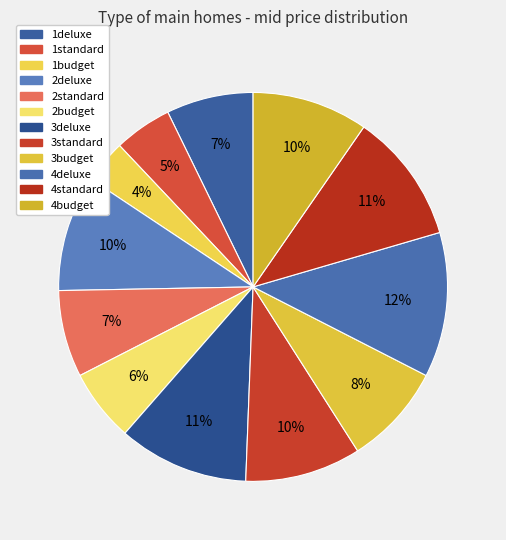

What percentage is NOT represented by 4budget?

90.4%